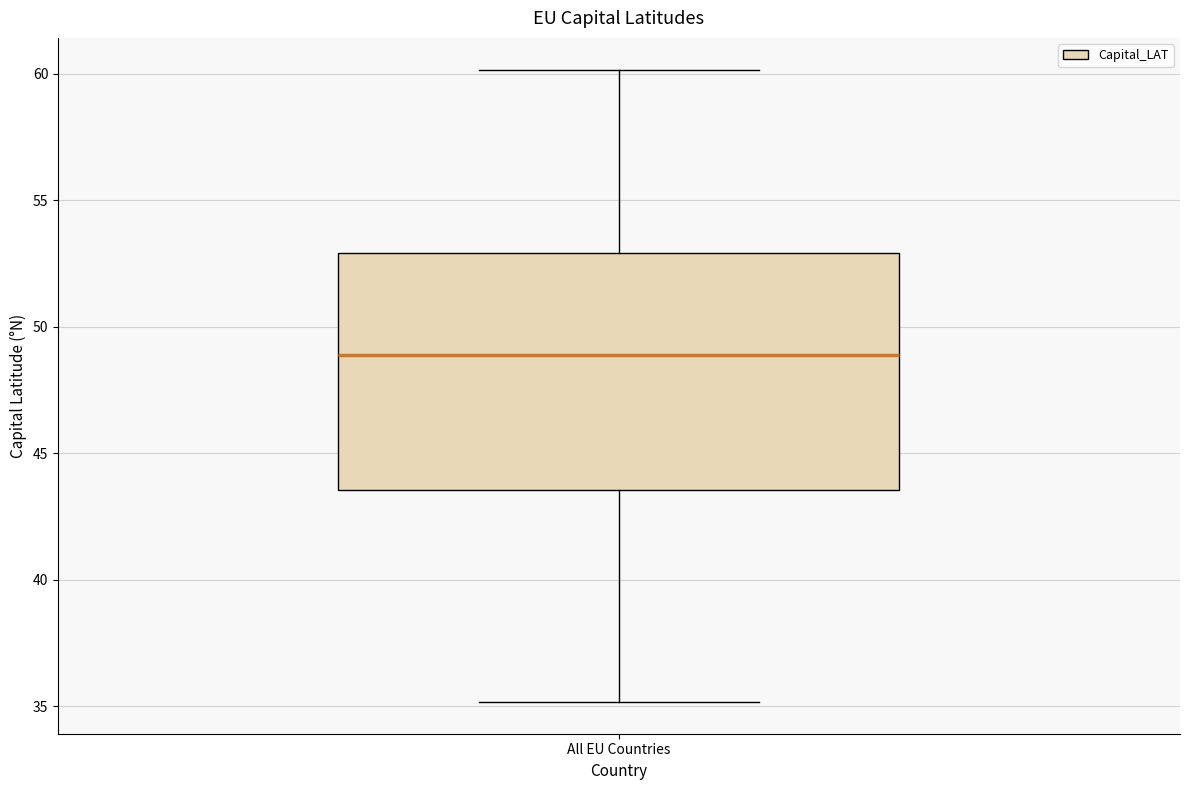

Transcribe this box plot: give where the median line is, the range the box spans, and where the two whiskers end, as read against the y-axis. The values are not printed on the chart, so give them approximately, as read against the axis.

median 49.0, box 43.5 to 53.0, whiskers 35.0 to 60.0